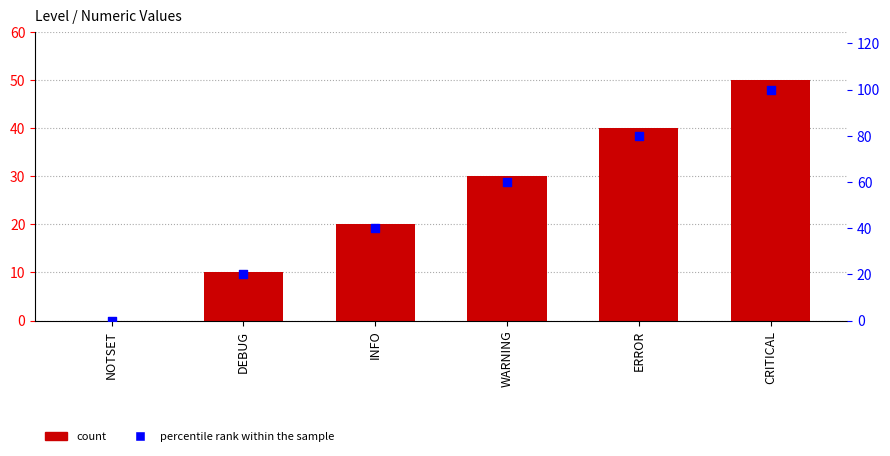

Which series has the largest Y range (max minus min)?

percentile rank within the sample